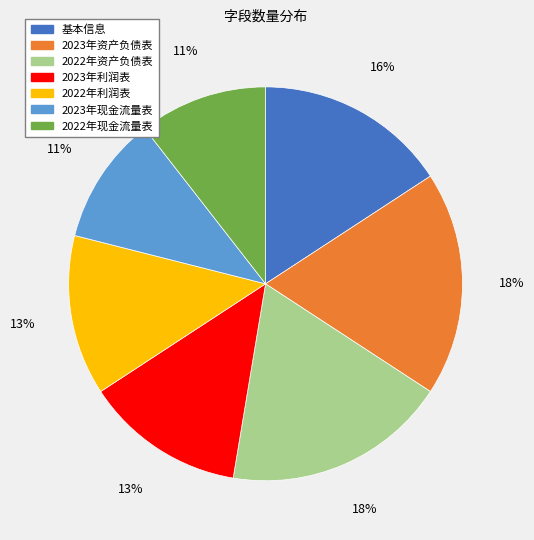

Between 2022年资产负债表 and 2023年现金流量表, which is larger?

2022年资产负债表